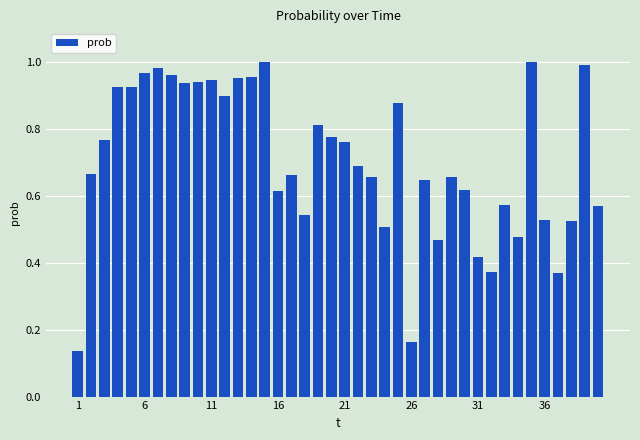

True or false: the data shows 1.3 at 21.

False